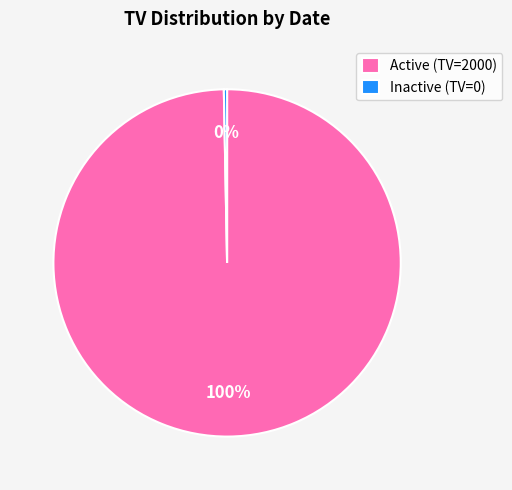

Which category has the biggest portion of the pie?

Active (TV=2000)